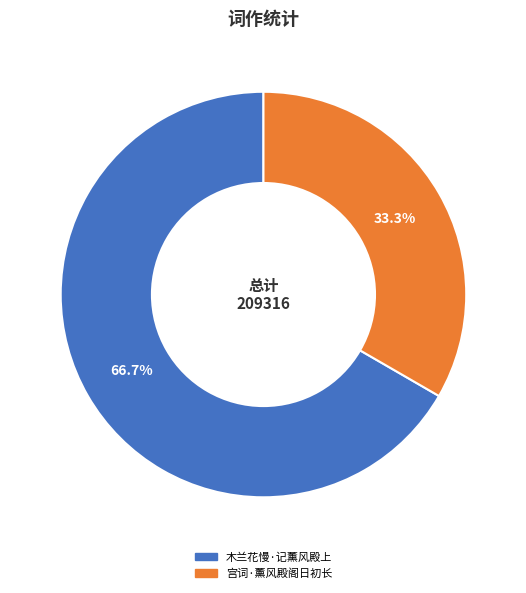

What percentage is the 木兰花慢·记薰风殿上 slice, to the nearest percent?

67%